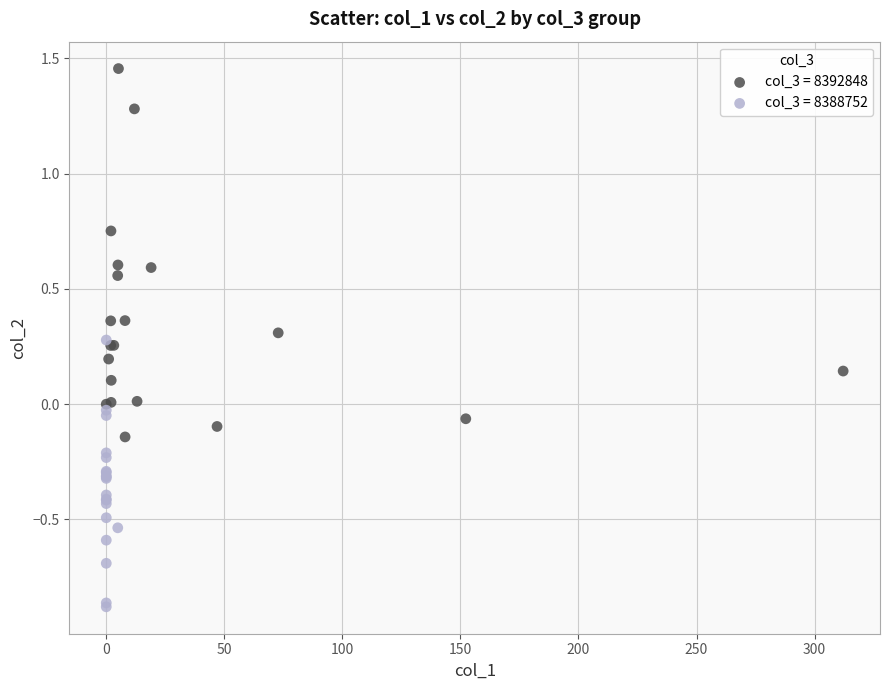

Which series contains the lowest Y value?

col_3 = 8388752